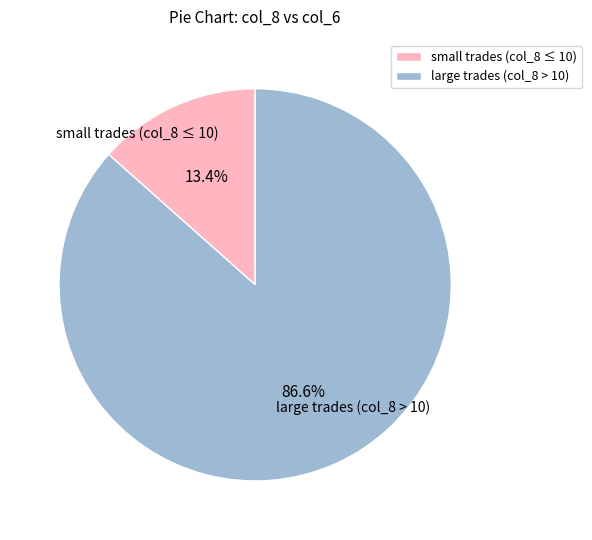

Is there any slice that represents more than half of the pie?

Yes